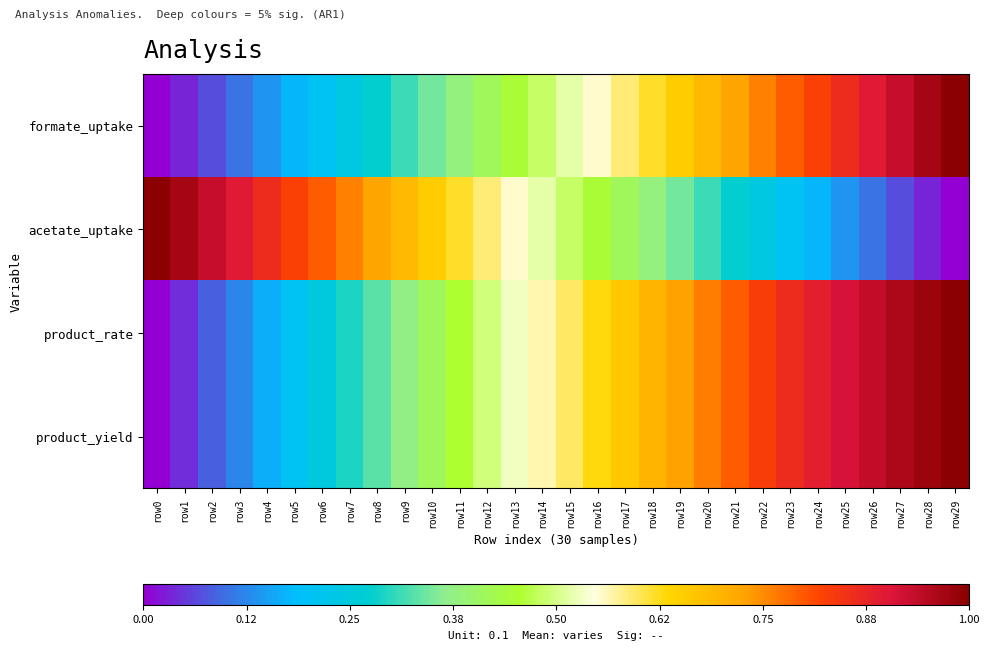

Reading left to right, list all the values displayed in this chart.

formate_uptake: row0=0.0	row1=0.0	row2=0.1	row3=0.1	row4=0.1	row5=0.2	row6=0.2	row7=0.2	row8=0.3	row9=0.3	row10=0.3	row11=0.4	row12=0.4	row13=0.4	row14=0.5	row15=0.5	row16=0.6	row17=0.6	row18=0.6	row19=0.7	row20=0.7	row21=0.7	row22=0.8	row23=0.8	row24=0.8	row25=0.9	row26=0.9	row27=0.9	row28=1.0	row29=1.0
acetate_uptake: row0=1.0	row1=1.0	row2=0.9	row3=0.9	row4=0.9	row5=0.8	row6=0.8	row7=0.8	row8=0.7	row9=0.7	row10=0.7	row11=0.6	row12=0.6	row13=0.6	row14=0.5	row15=0.5	row16=0.4	row17=0.4	row18=0.4	row19=0.3	row20=0.3	row21=0.3	row22=0.2	row23=0.2	row24=0.2	row25=0.1	row26=0.1	row27=0.1	row28=0.0	row29=0.0
product_rate: row0=0.0	row1=0.0	row2=0.1	row3=0.1	row4=0.2	row5=0.2	row6=0.2	row7=0.3	row8=0.3	row9=0.4	row10=0.4	row11=0.5	row12=0.5	row13=0.5	row14=0.6	row15=0.6	row16=0.6	row17=0.7	row18=0.7	row19=0.7	row20=0.8	row21=0.8	row22=0.8	row23=0.9	row24=0.9	row25=0.9	row26=0.9	row27=1.0	row28=1.0	row29=1.0
product_yield: row0=0.0	row1=0.0	row2=0.1	row3=0.1	row4=0.2	row5=0.2	row6=0.2	row7=0.3	row8=0.3	row9=0.4	row10=0.4	row11=0.5	row12=0.5	row13=0.5	row14=0.6	row15=0.6	row16=0.6	row17=0.7	row18=0.7	row19=0.7	row20=0.8	row21=0.8	row22=0.8	row23=0.9	row24=0.9	row25=0.9	row26=0.9	row27=1.0	row28=1.0	row29=1.0